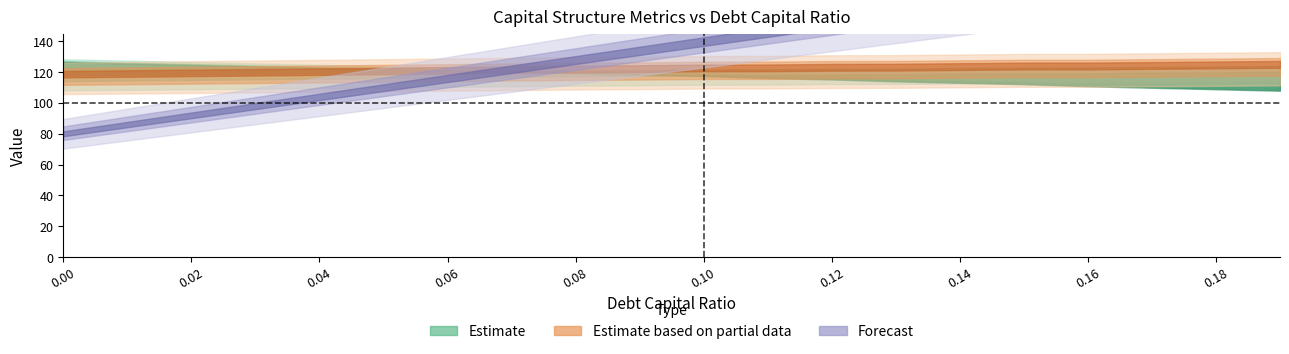

What is the sum of the debt_capital values at 0.06 and 0.15?

0.2